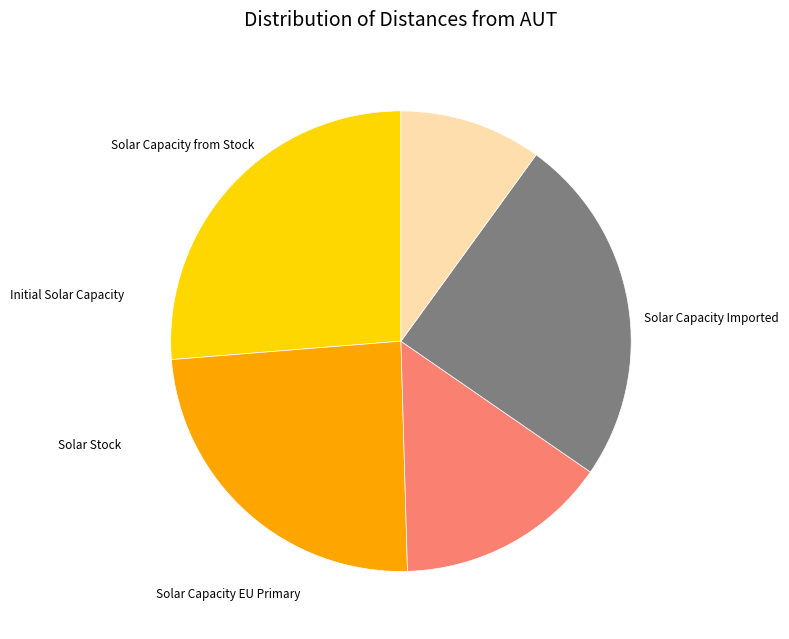

Is there a majority slice in this chart?

No